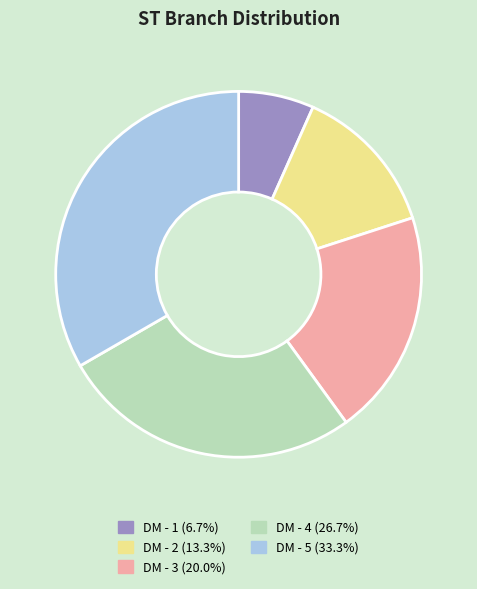

Count the number of slices in the pie.

5